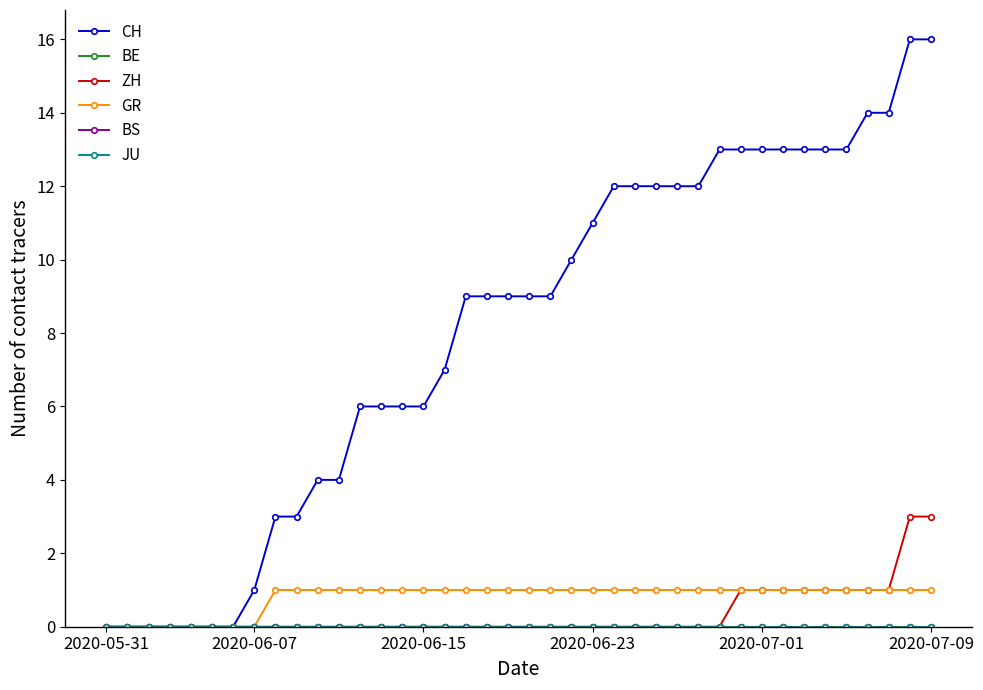

True or false: BS and JU intersect in this chart.

False